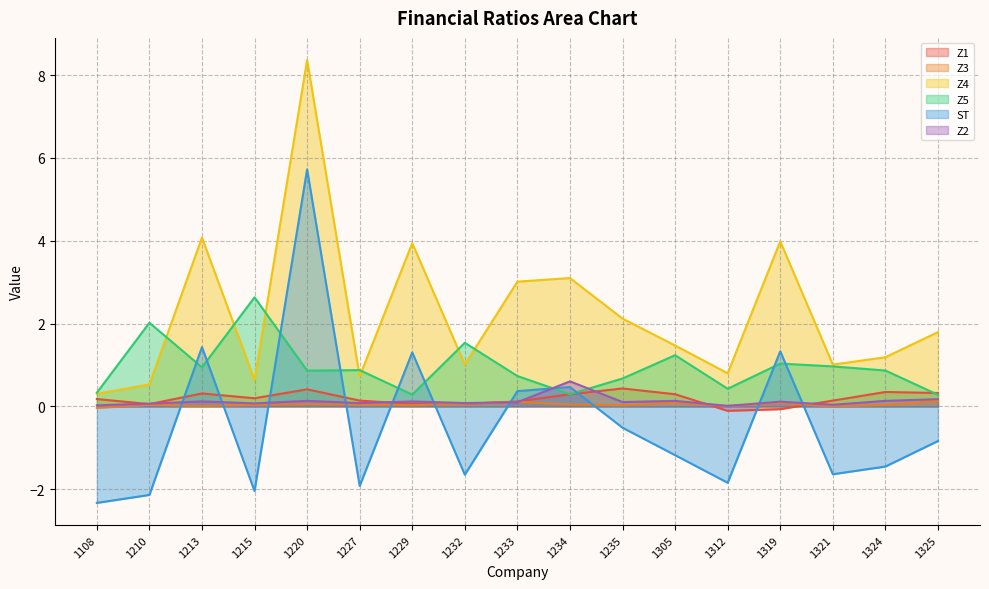

The value of ST at 1321 is -2.5. True or false?

False